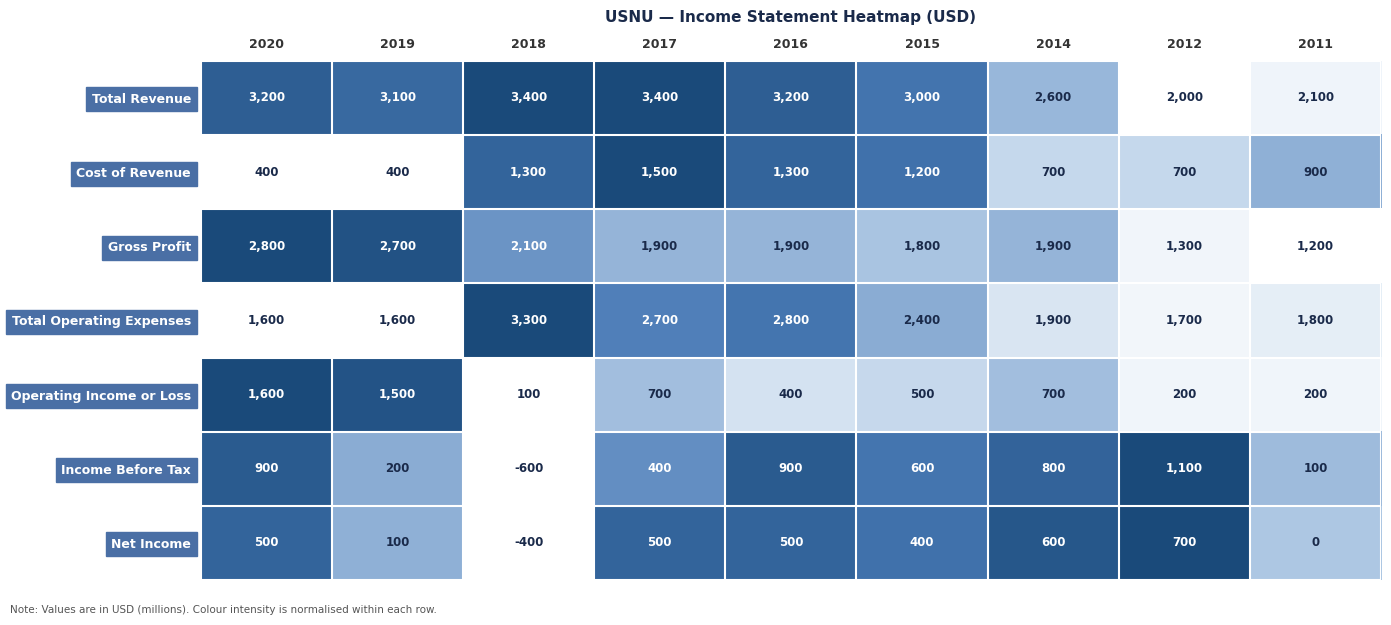

True or false: Operating Income or Loss has a value of 491 at 2020.

False